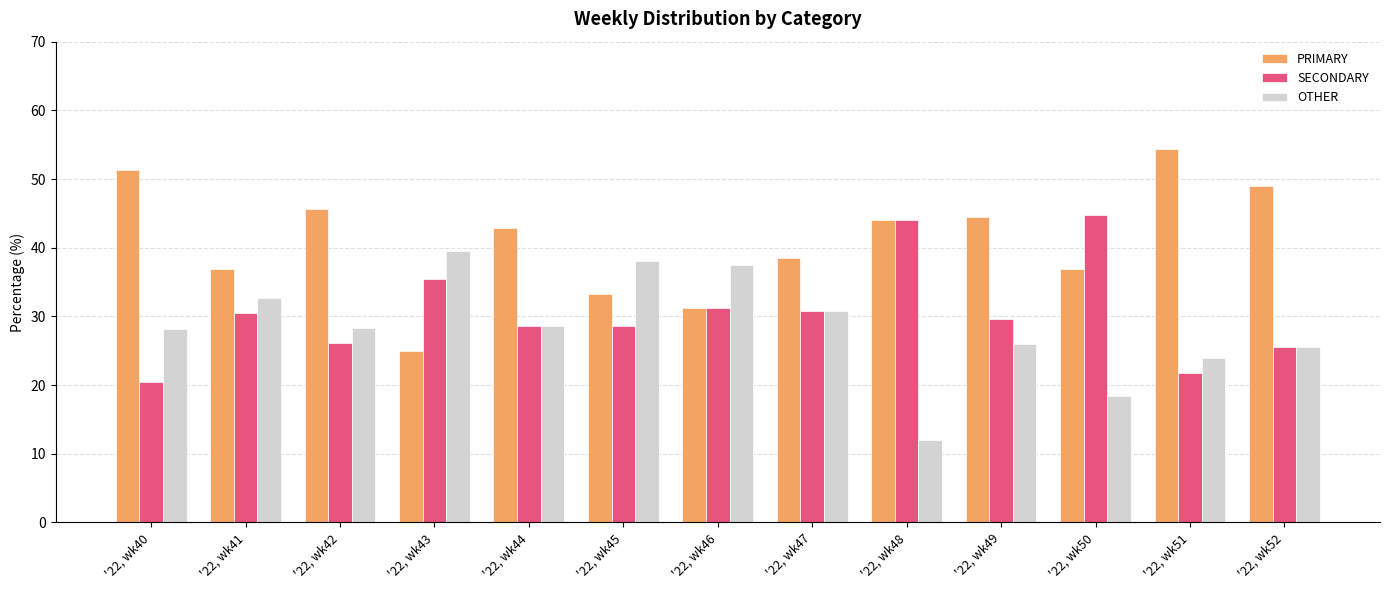

At which label does PRIMARY first exceed 42?

'22, wk40